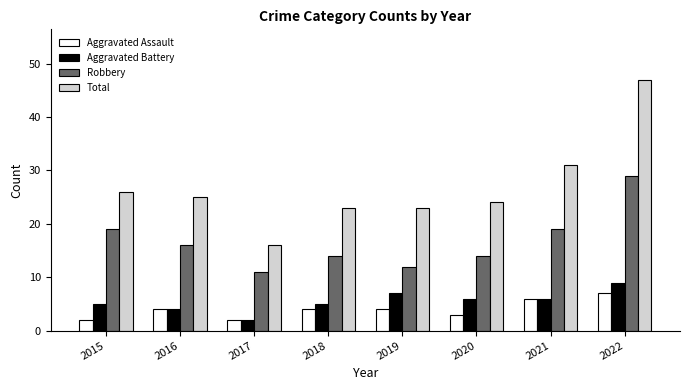

What is the sum of all Aggravated Assault values?

32